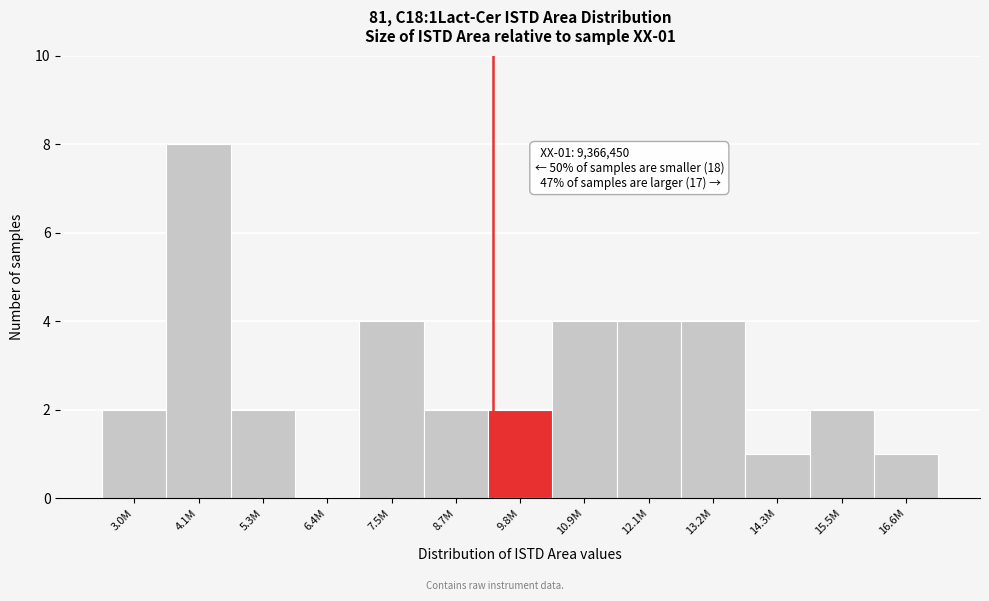

Reading right to left, transcribe all the data shown in this chart.

16.6M=1	15.5M=2	14.3M=1	13.2M=4	12.1M=4	10.9M=4	9.8M=2	8.7M=2	7.5M=4	6.4M=0	5.3M=2	4.1M=8	3.0M=2